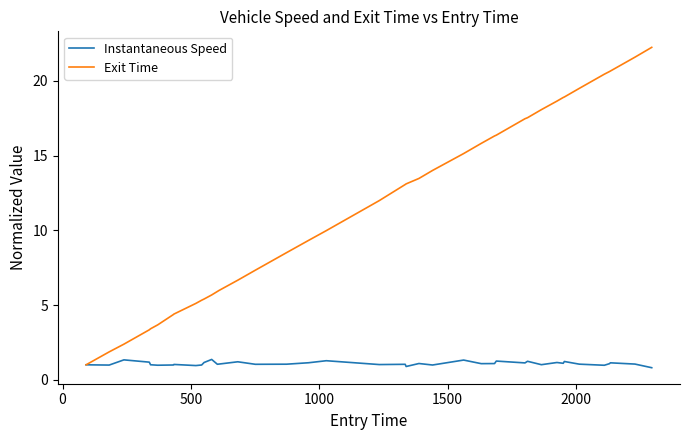

What is the greatest value displayed?

22.2